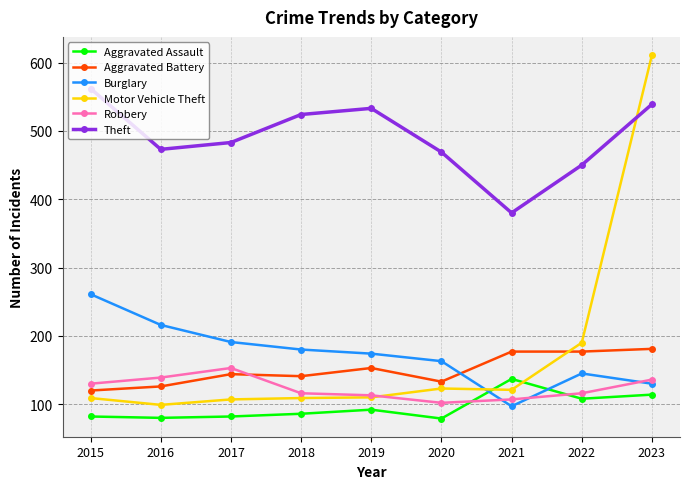

Which series has the widest spread of values?

Motor Vehicle Theft